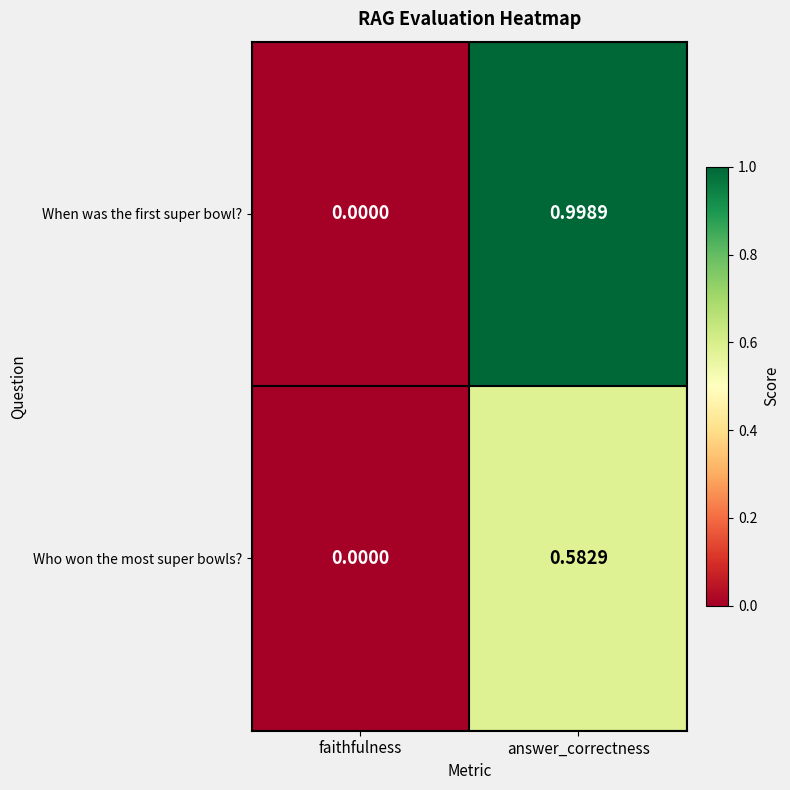

Which series has the largest range (max minus min)?

When was the first super bowl?